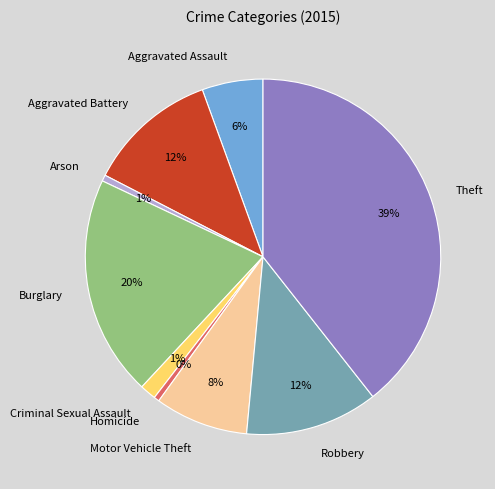

How many segments does this pie chart have?

9